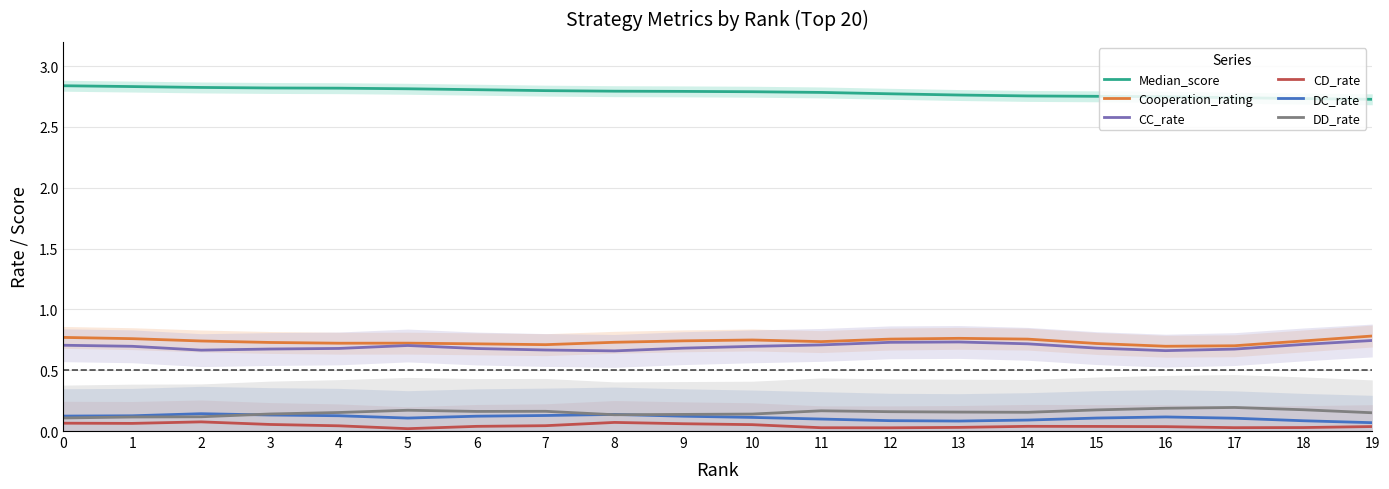

How many distinct data groups are displayed?

6